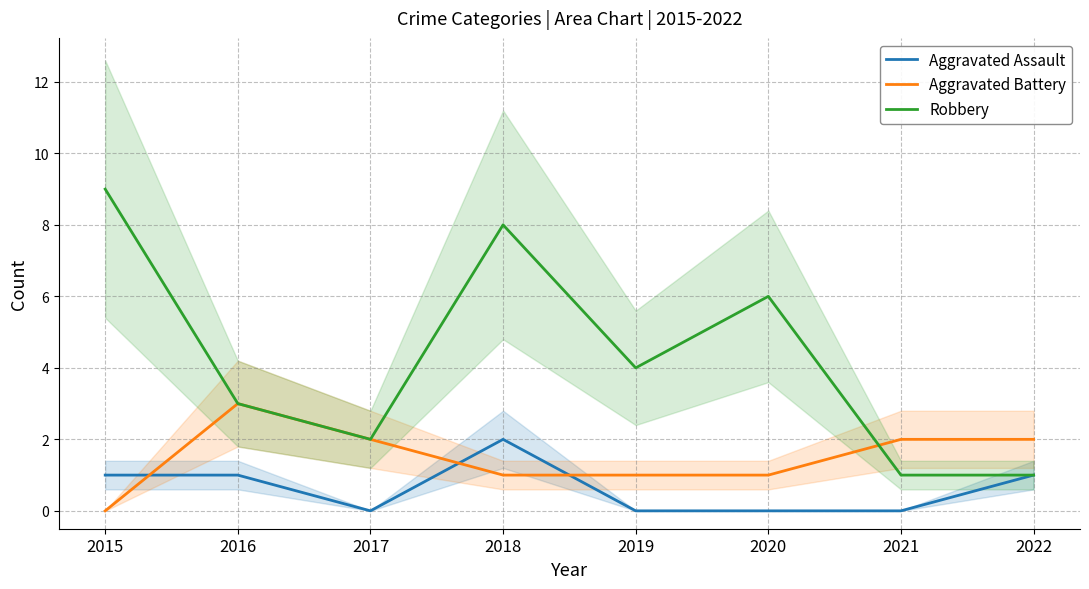

True or false: Aggravated Battery and Aggravated Assault cross at least once.

True